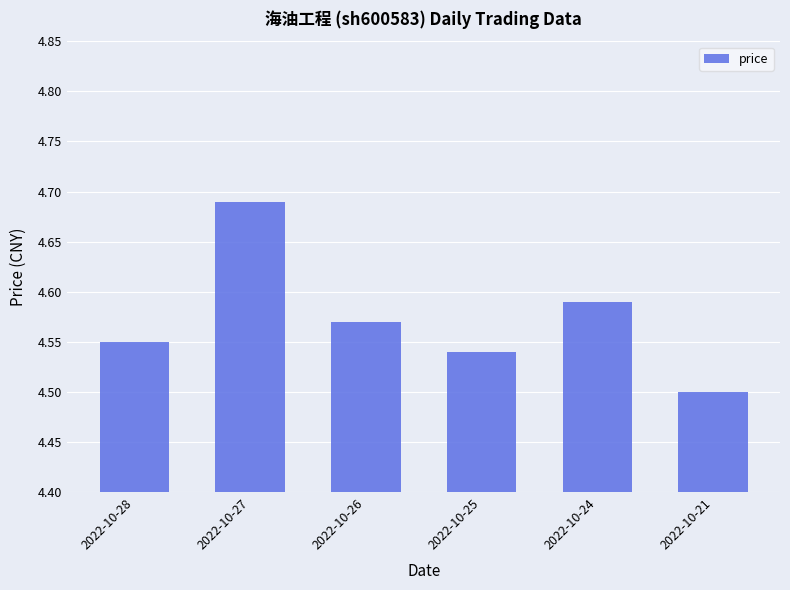

How many bars are there in total?

6